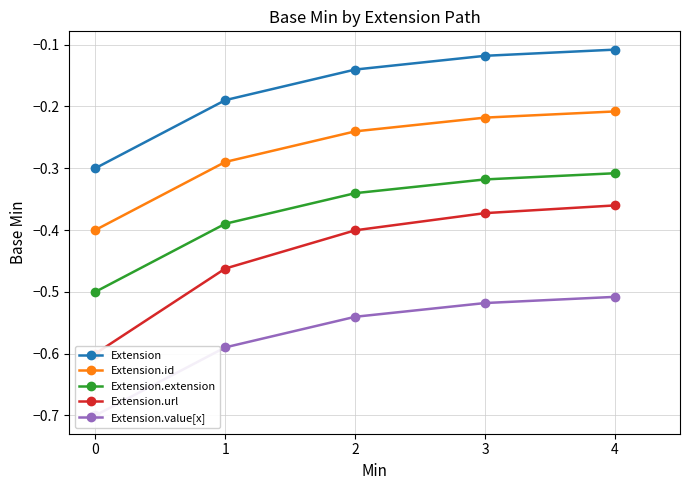

How many lines are shown in the chart?

5